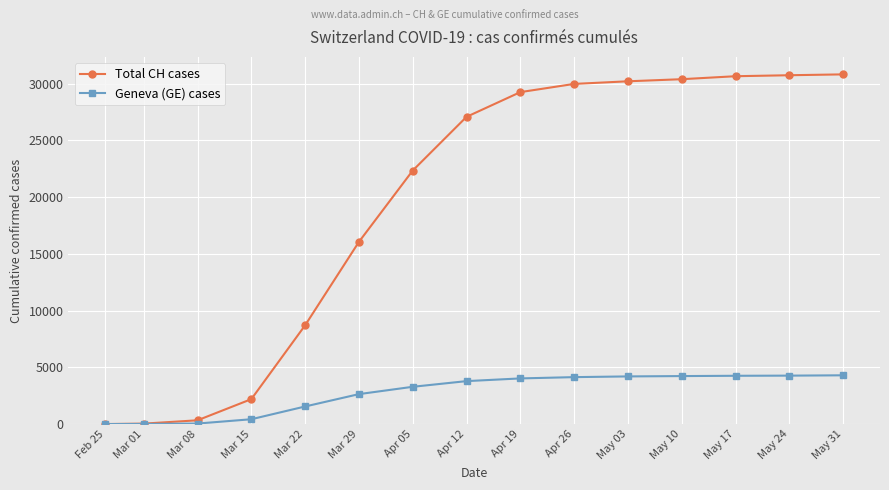

At how many categories does at least one series exceed 1640?

12